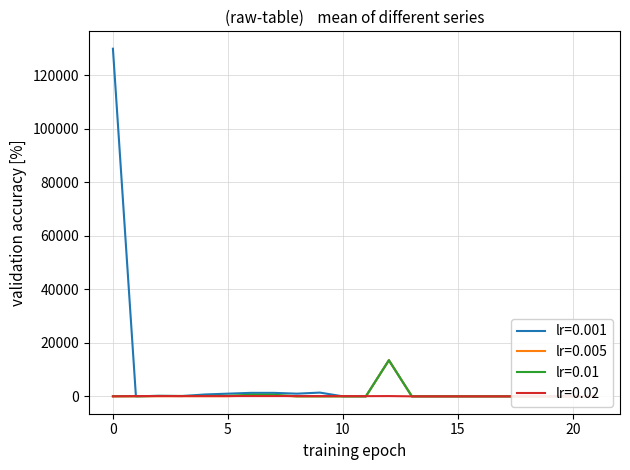

Which category has the lowest value in the lr=0.02 series?

13